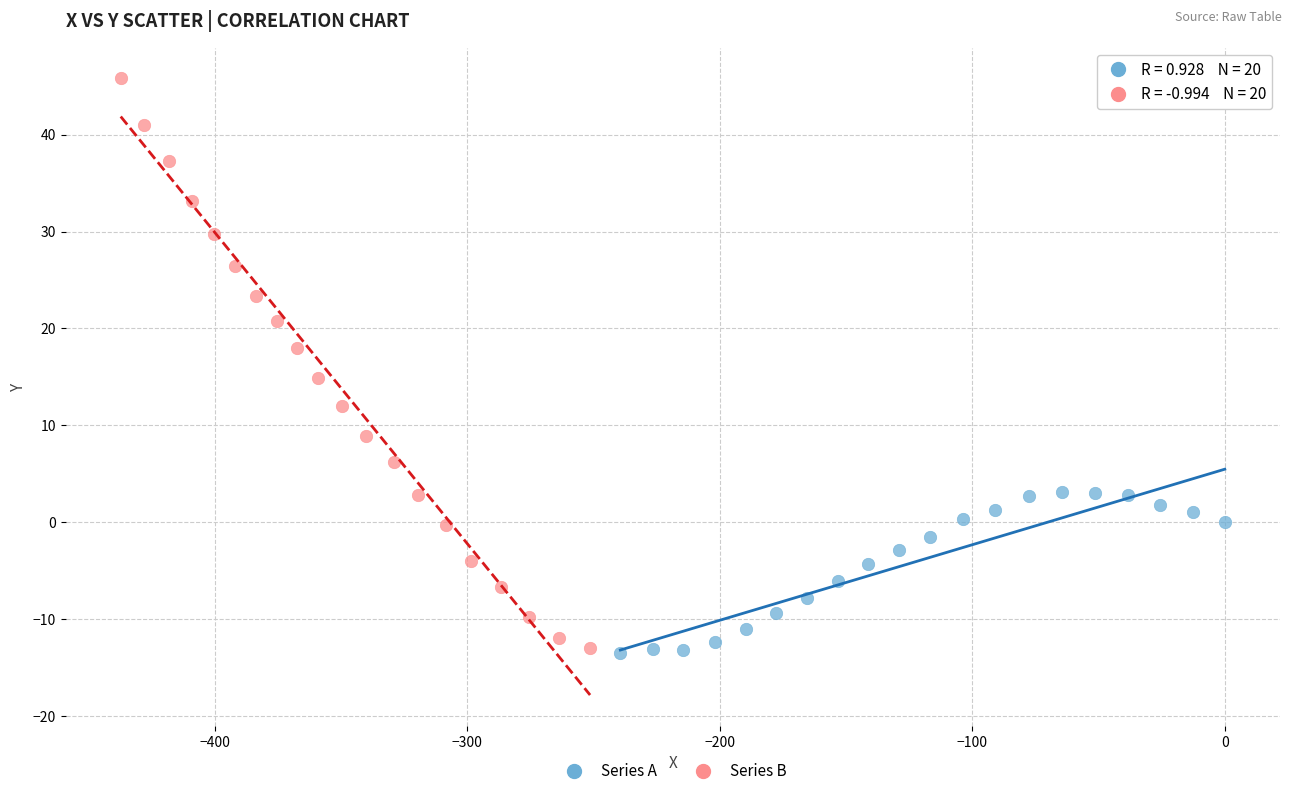

Which series reaches the maximum Y coordinate?

Series B